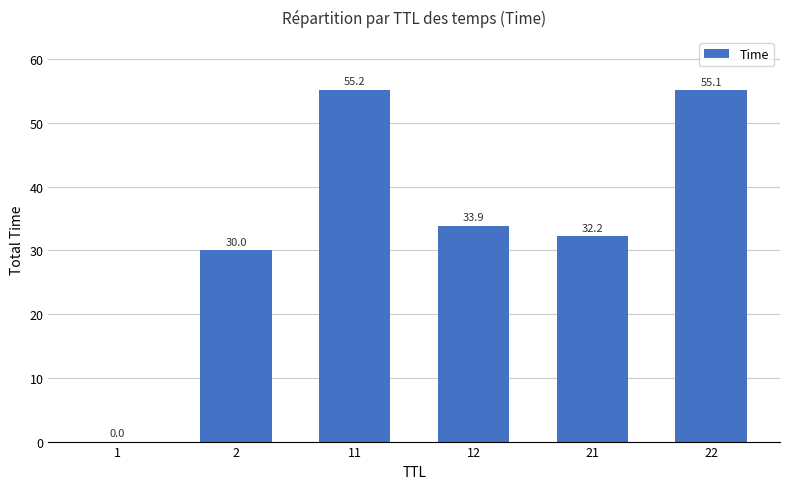

The chart shows a value of 33.9 at 12. True or false?

True